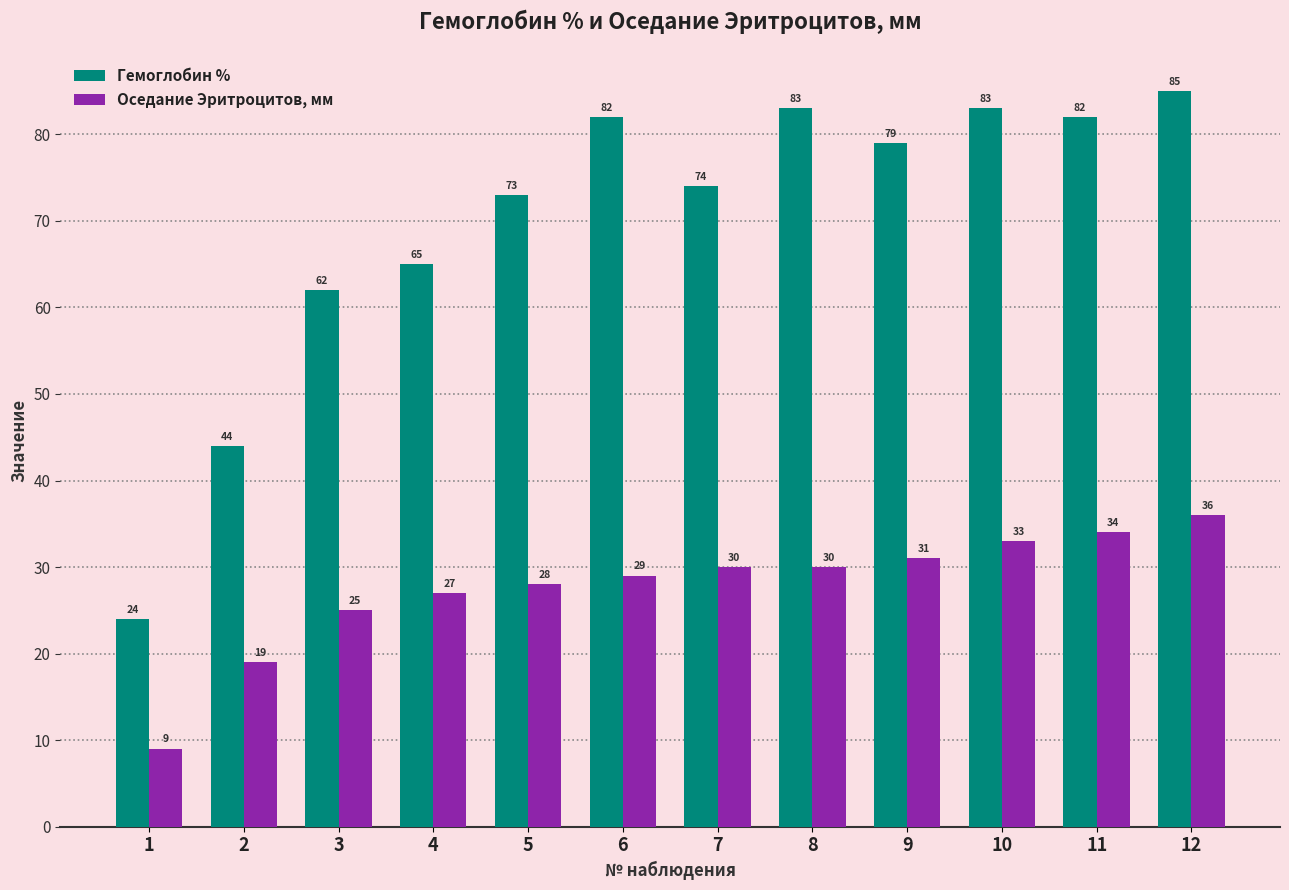

What is the greatest value displayed?

85